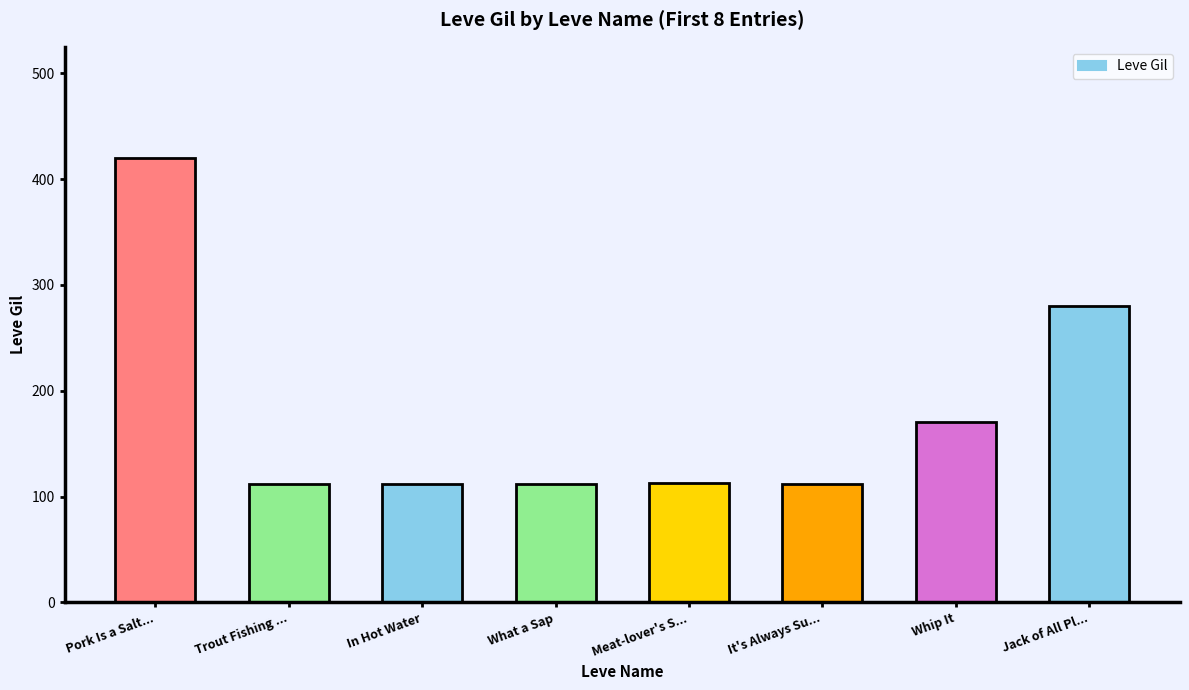

Is it true that the value at Pork Is a Salt... is 755?

False